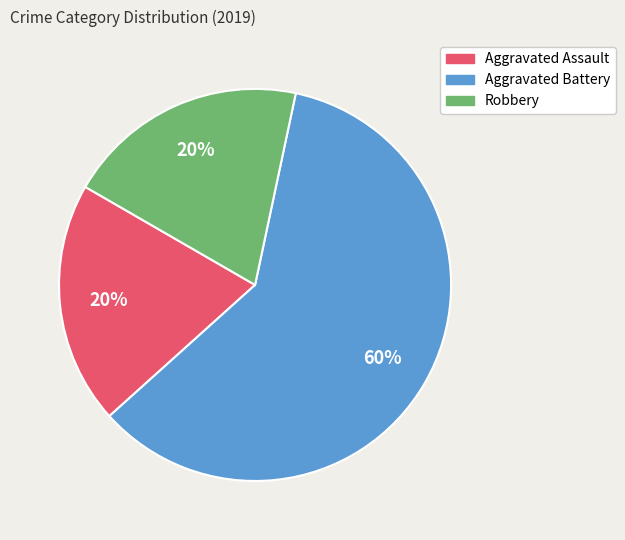

To the nearest percent, what is the average slice percentage?

33%